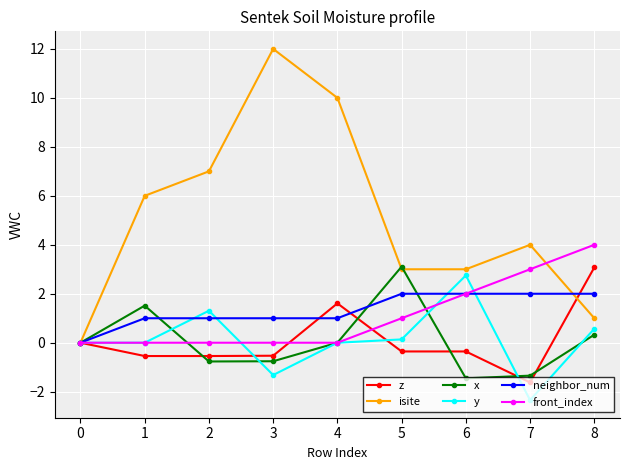

The isite series shows 3.0 at 5. True or false?

True